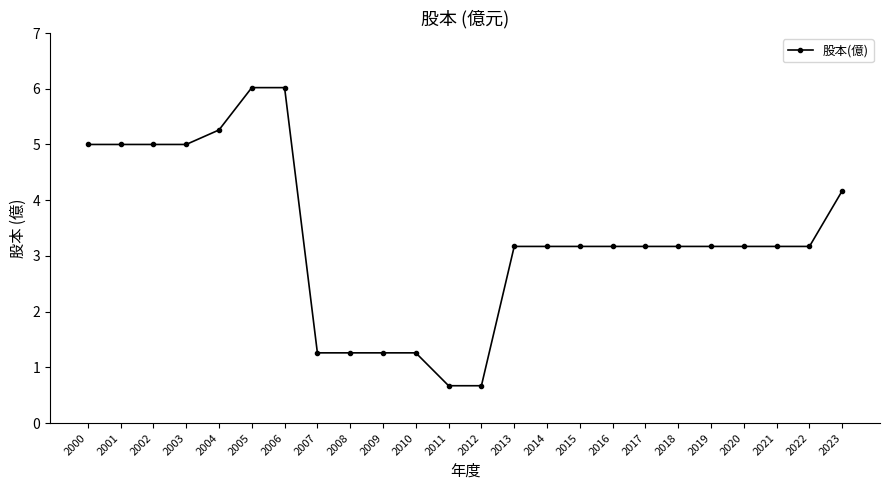

Reading left to right, list all the values displayed in this chart.

2000=5.0	2001=5.0	2002=5.0	2003=5.0	2004=5.3	2005=6.0	2006=6.0	2007=1.3	2008=1.3	2009=1.3	2010=1.3	2011=0.7	2012=0.7	2013=3.2	2014=3.2	2015=3.2	2016=3.2	2017=3.2	2018=3.2	2019=3.2	2020=3.2	2021=3.2	2022=3.2	2023=4.2